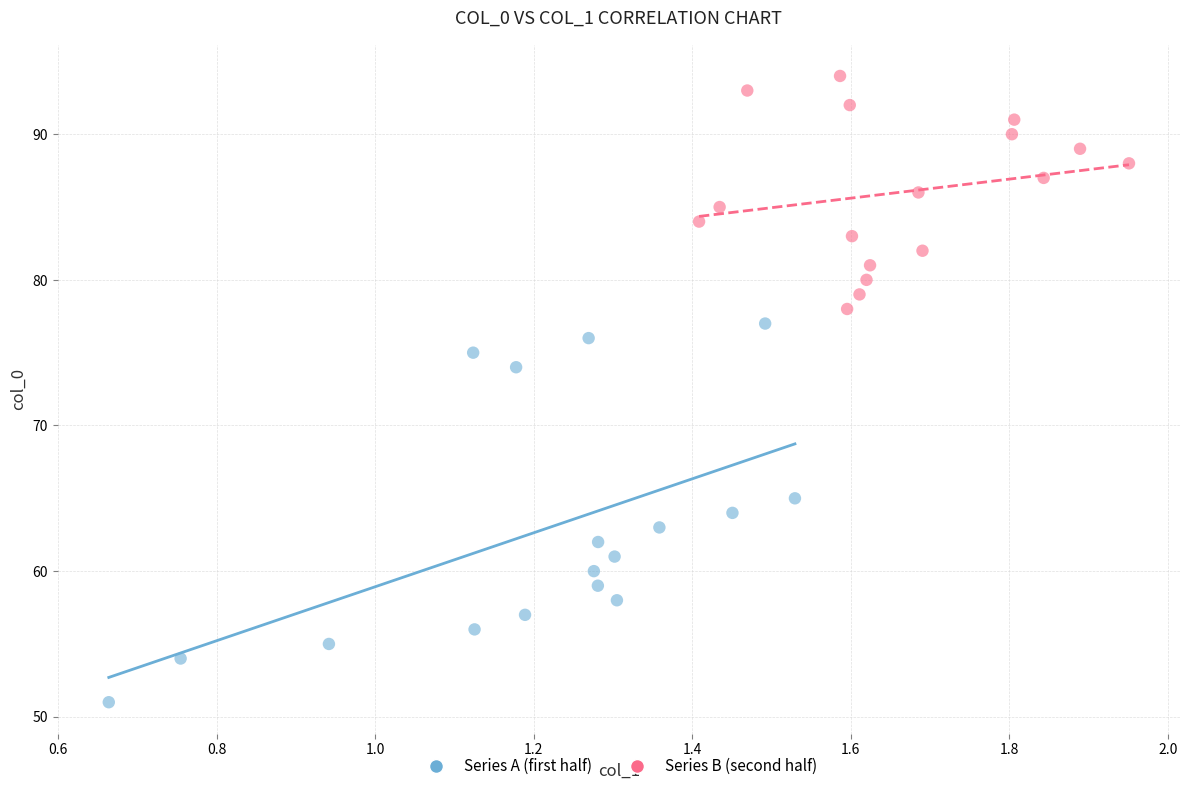

Which series reaches the maximum Y coordinate?

Series B (second half)